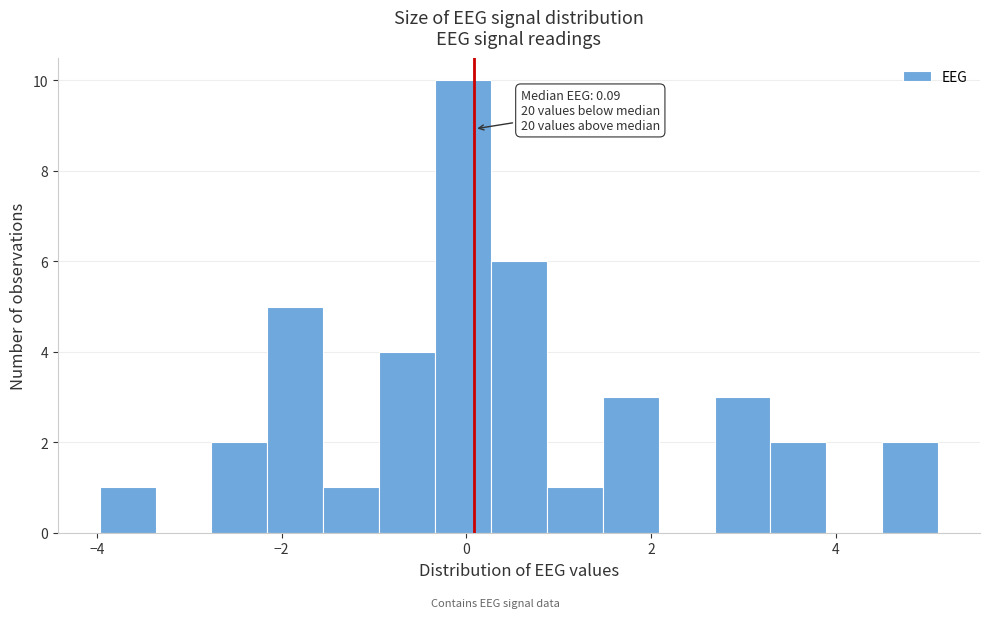

Around what value on the x-axis is the tallest bar? Give the approximate position of its centre, as read against the axis.

0.0